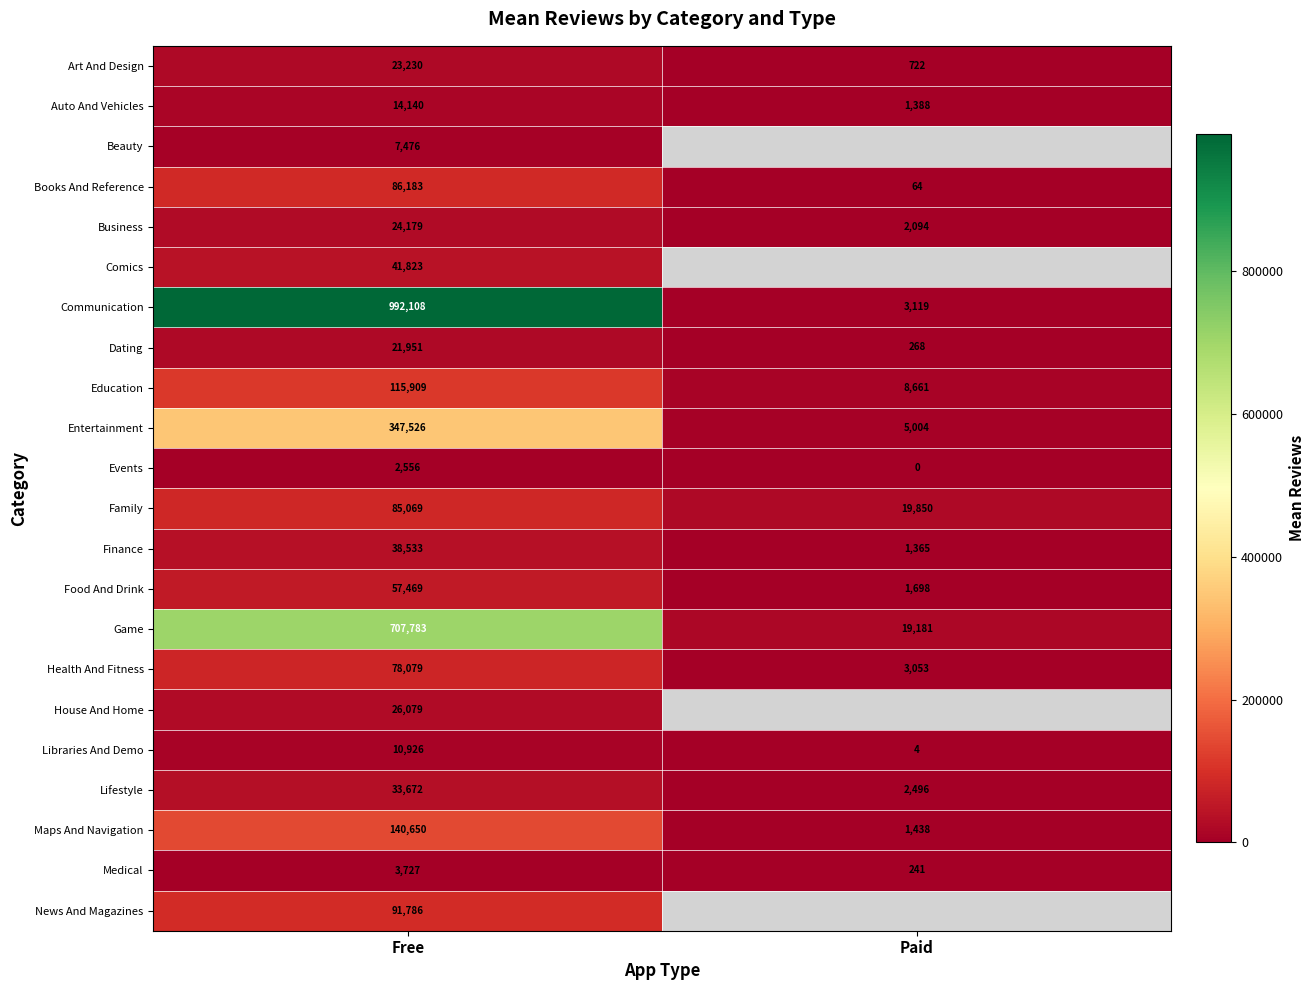

Is the value of Books And Reference at Free greater than the value of Lifestyle at Free?

Yes